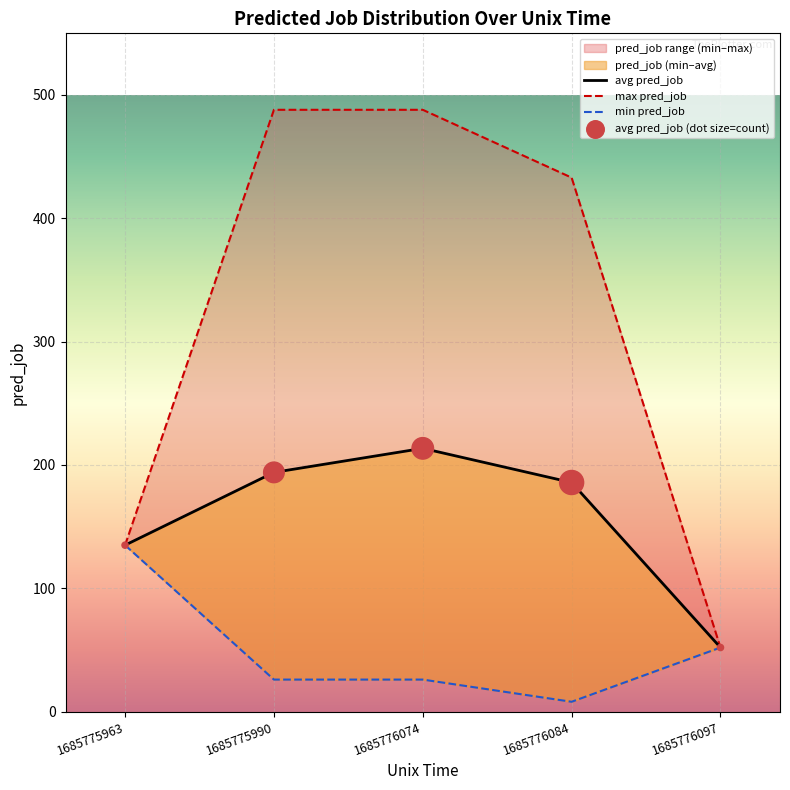

Which series has the largest total across all categories?

max pred_job